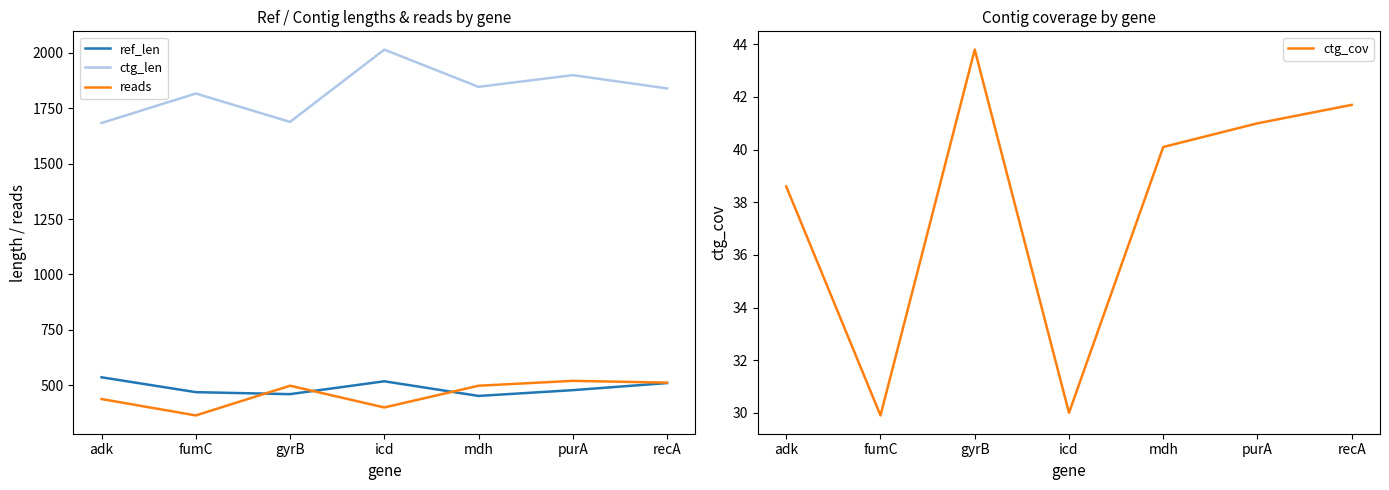

What are all the series names shown in the legend?

ref_len, ctg_len, reads, ctg_cov